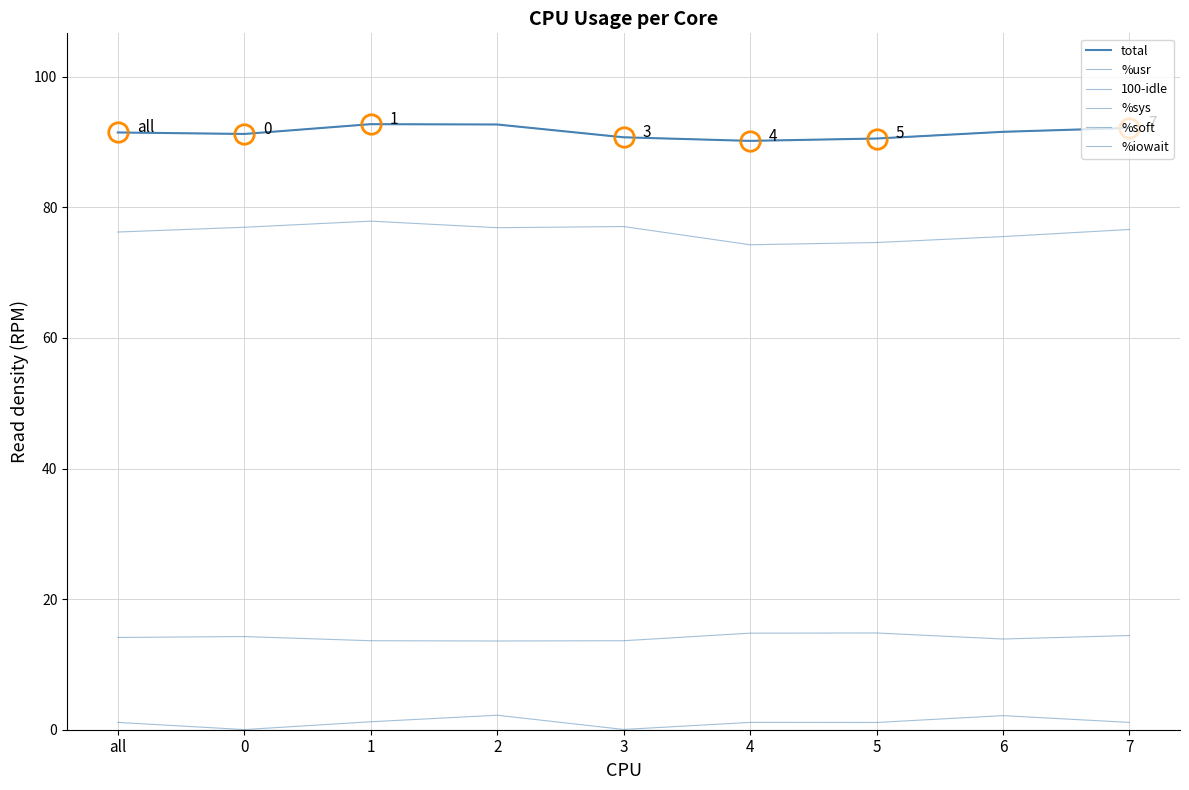

At which category is the sum across all series the highest?

1